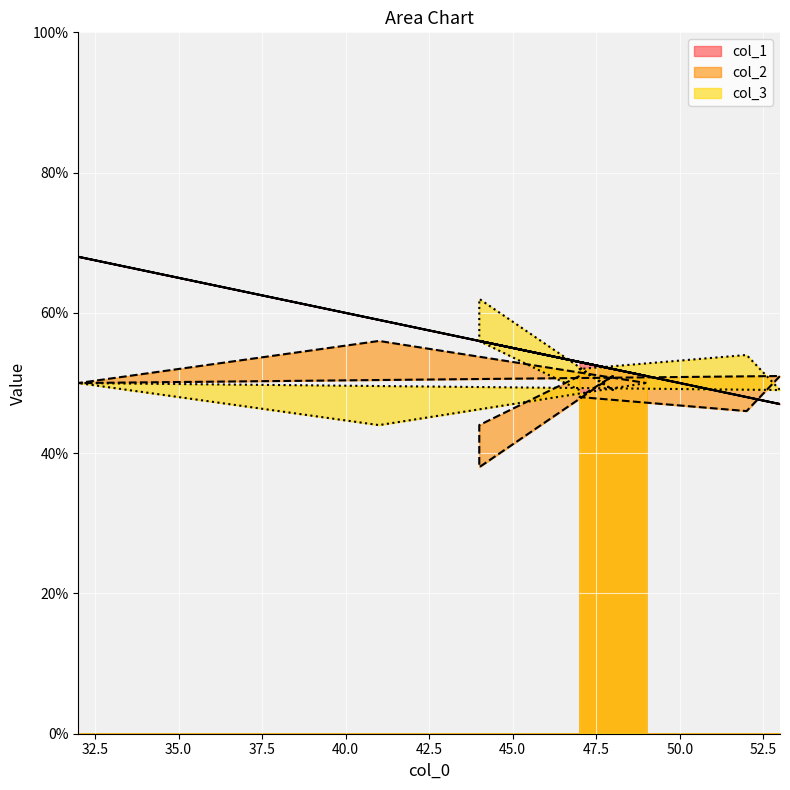

List the labels in order of col_3 value, smallest first.

41, 47, 48, 53, 32, 49, 47, 52, 44, 44